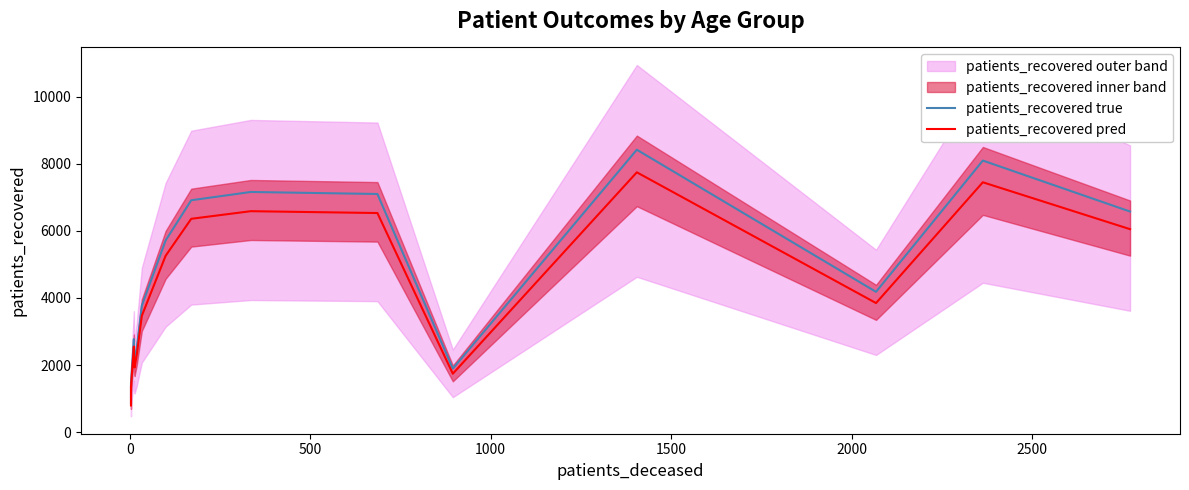

What is the difference between the highest and lowest values at 2000?

200.3